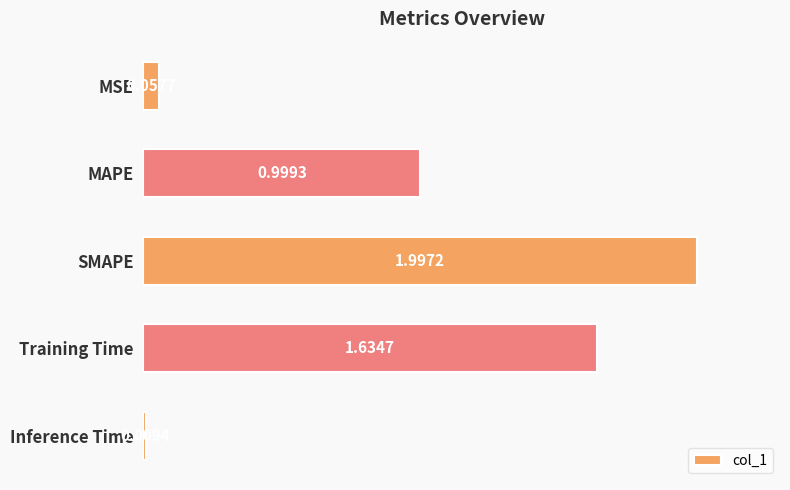

At which category does the chart reach its minimum across all series?

Inference Time